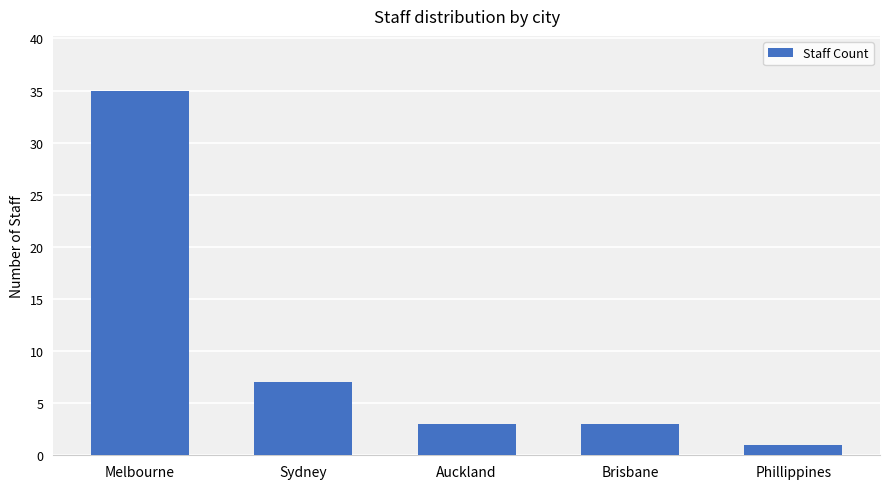

What is the label of the 1st bar from the left?

Melbourne